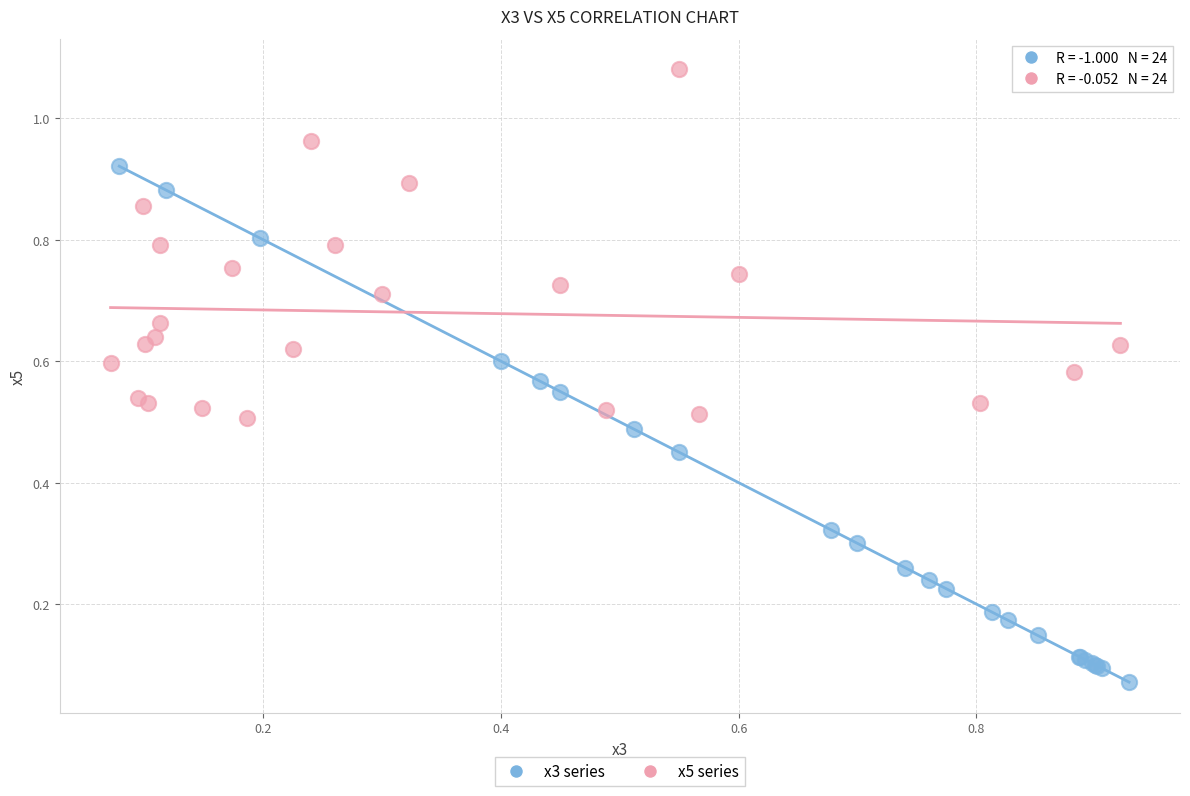

What are all the series names shown in the legend?

x3 series, x5 series